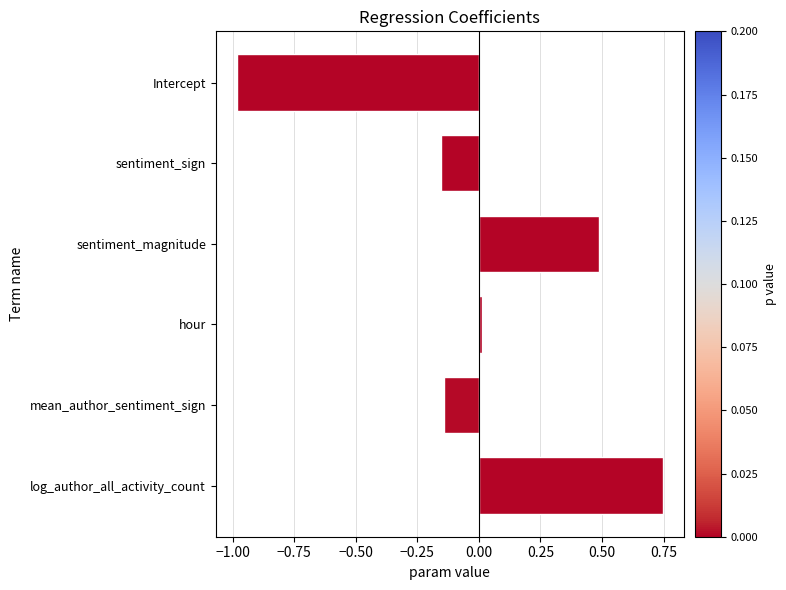

Between log_author_all_activity_count and hour, which is larger?

log_author_all_activity_count